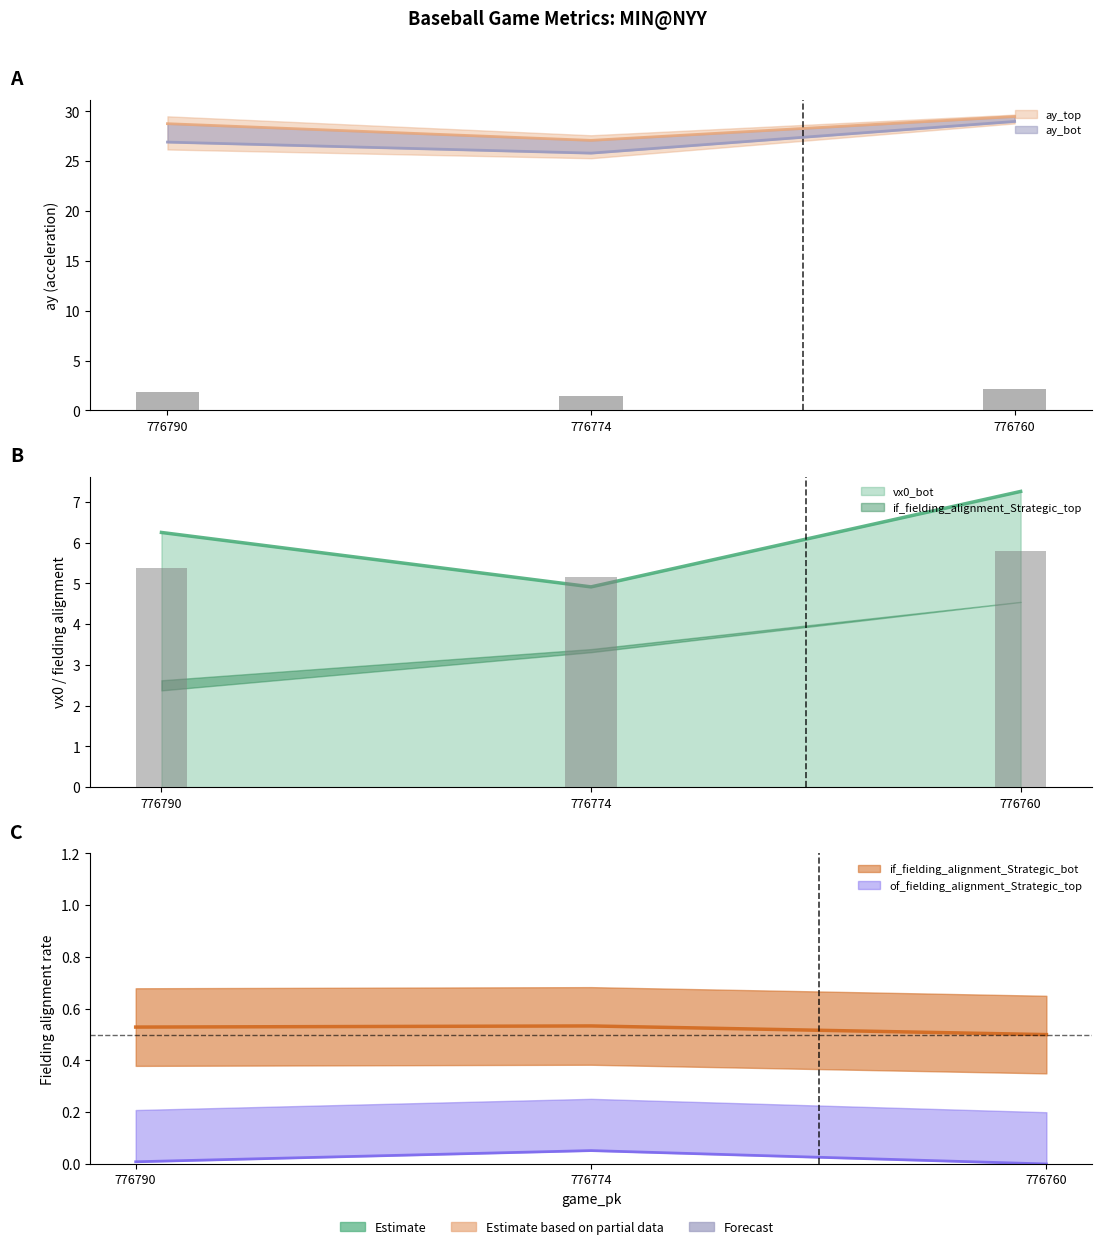

Does the chart contain any negative values?

No